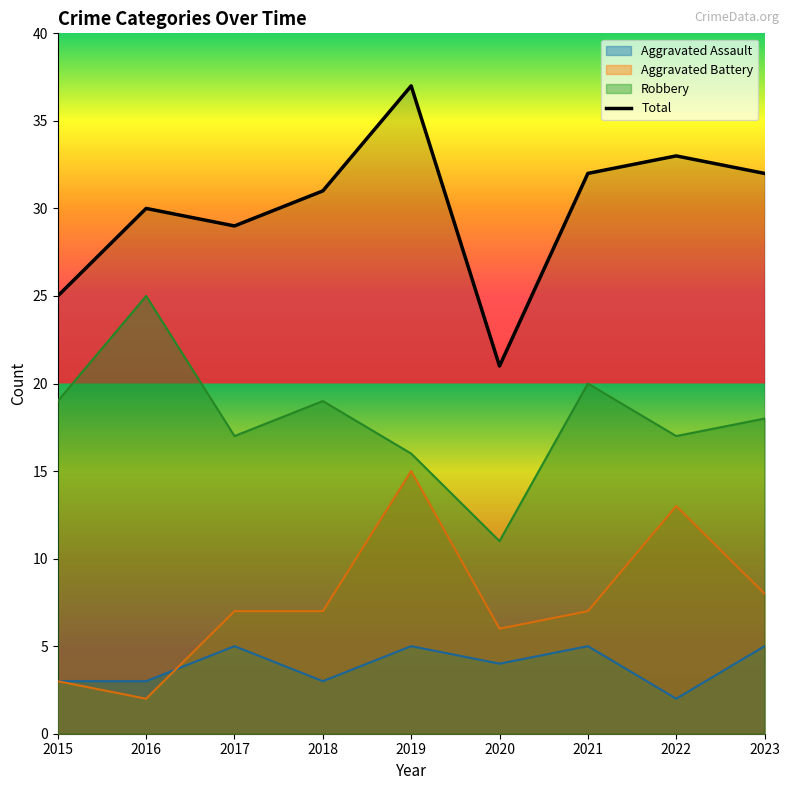

What is the greatest value displayed?

37